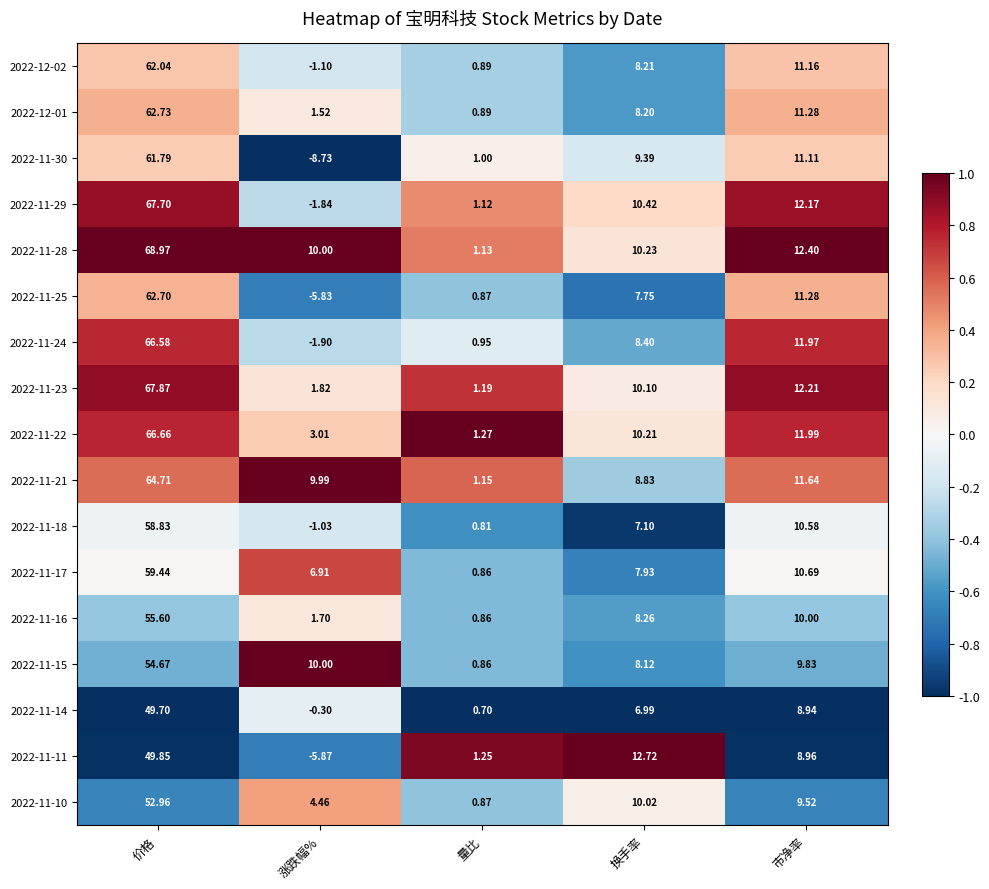

Between 价格 and 市净率, which series saw the biggest shift?

2022-11-28